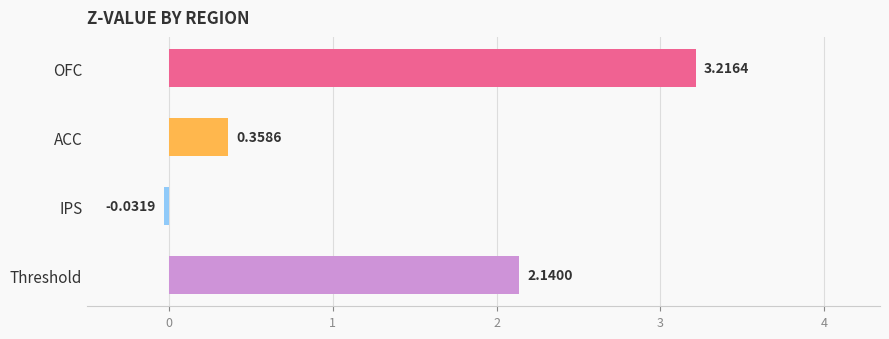

Which category has the lowest value across all series?

IPS